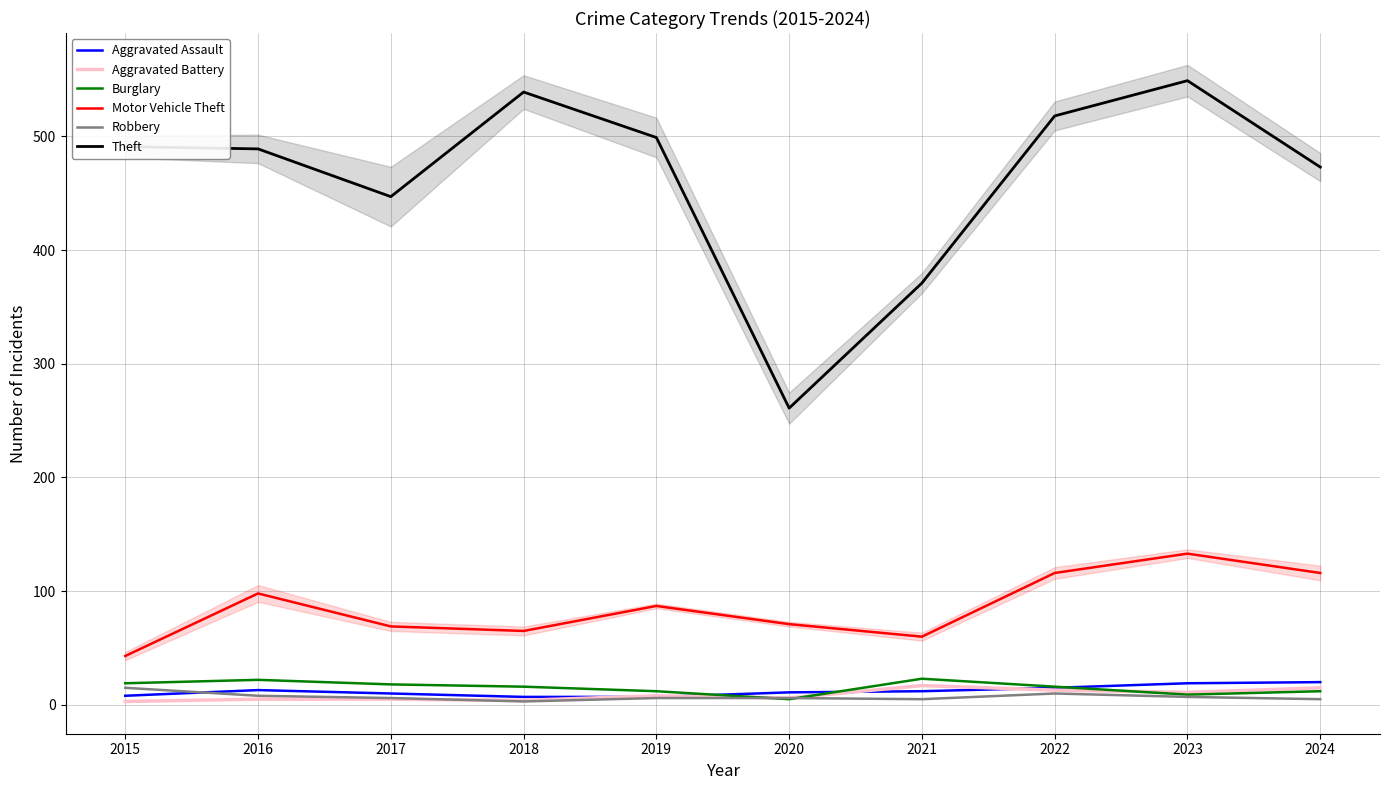

Reading right to left, extract all data points from this chart.

Aggravated Assault: 20	19	15	12	11	7	7	10	13	8
Aggravated Battery: 15	11	13	17	6	8	4	5	5	3
Burglary: 12	9	16	23	5	12	16	18	22	19
Motor Vehicle Theft: 116	133	116	60	71	87	65	69	98	43
Robbery: 5	7	10	5	6	6	3	6	8	15
Theft: 473	549	518	371	261	499	539	447	489	491